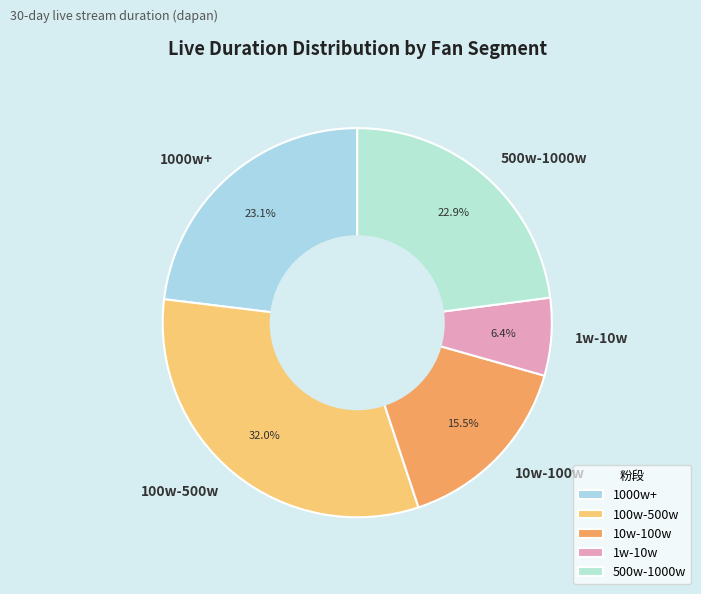

Do 500w-1000w and 10w-100w together represent more than half of the pie?

No